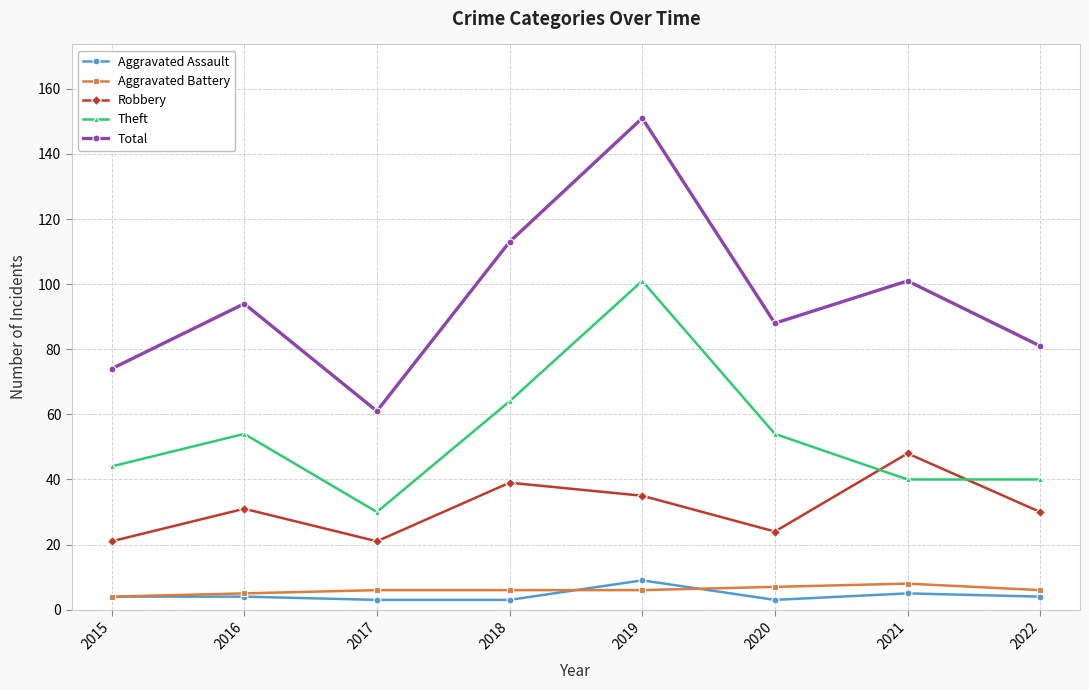

Where do Robbery and Theft first cross each other?

2020 and 2021